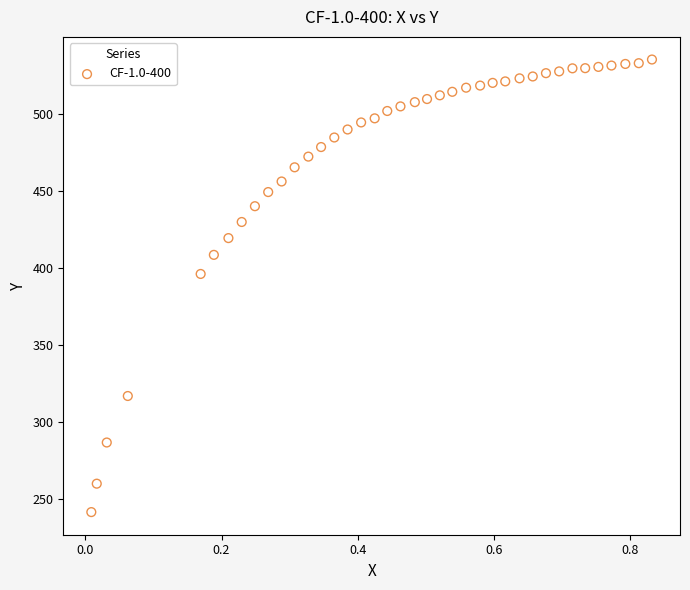

What is the range of Y values (max minus min)?

293.8